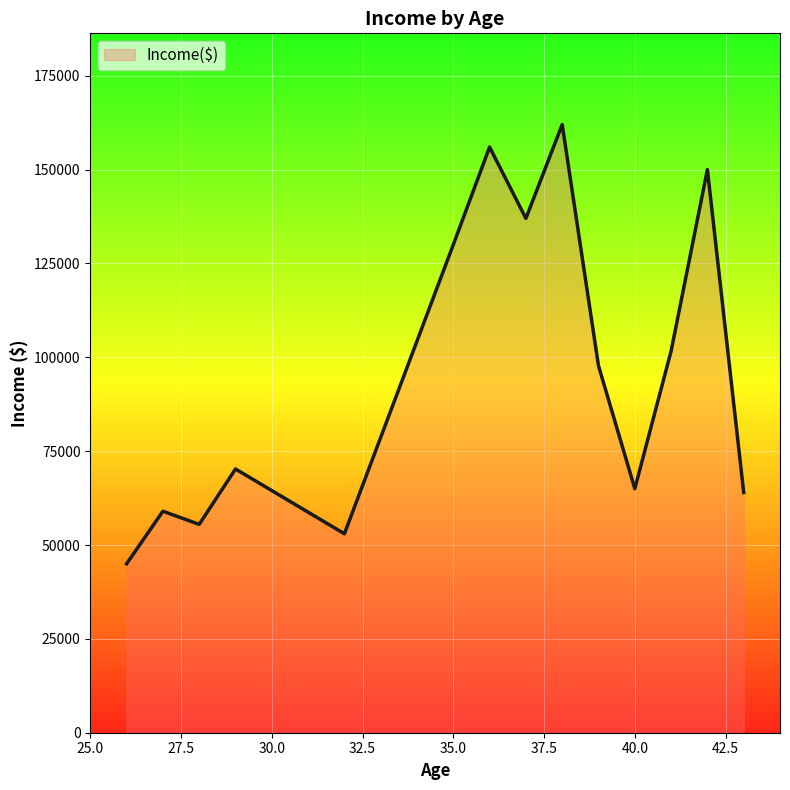

What is the difference between the maximum and minimum values?

117000